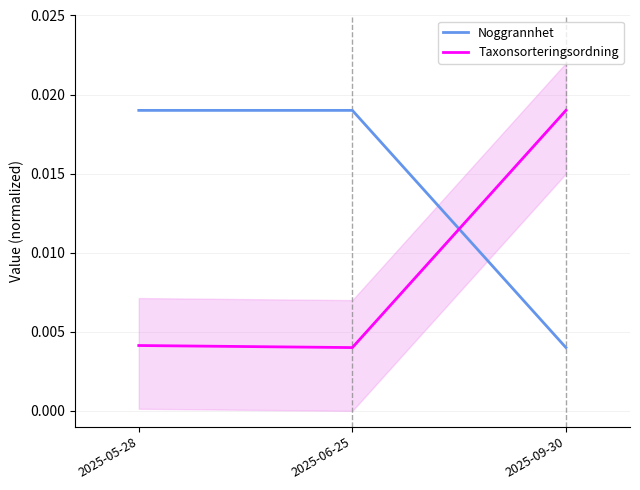

Is this an area chart (filled region under the line)?

No